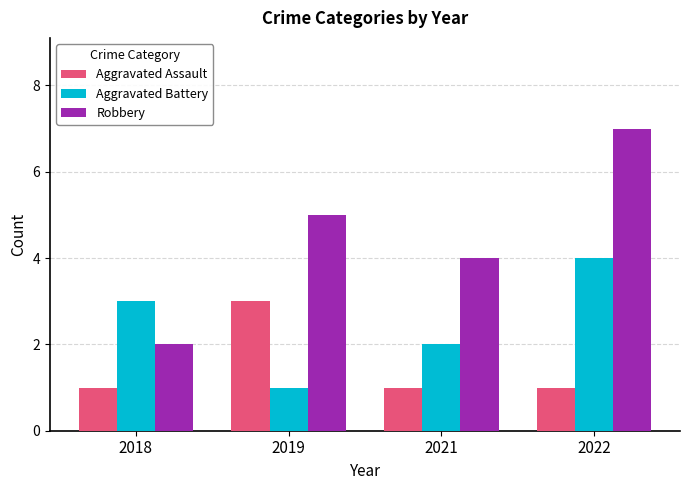

Which series has the largest total across all categories?

Robbery